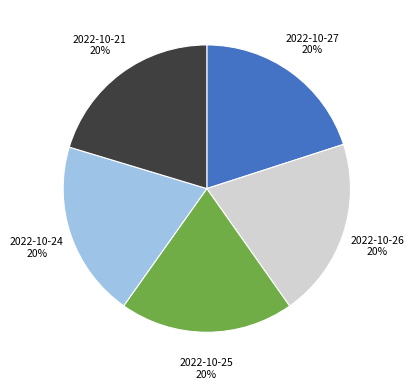

Count the number of slices in the pie.

5